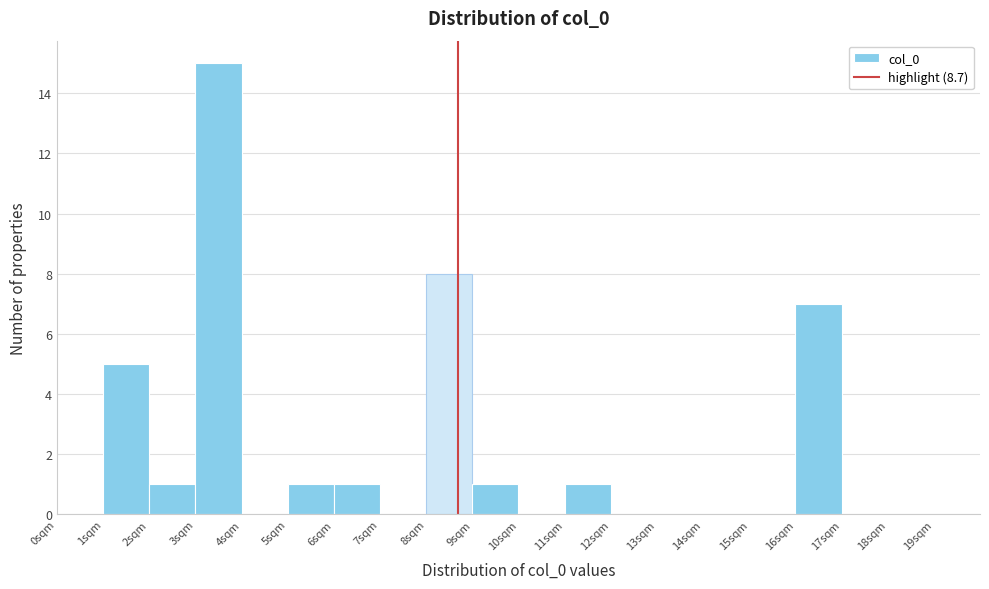

How tall is the bar that spans 5 to 6 on the x-axis? The values are not printed on the chart, so give them approximately, as read against the axis.

1